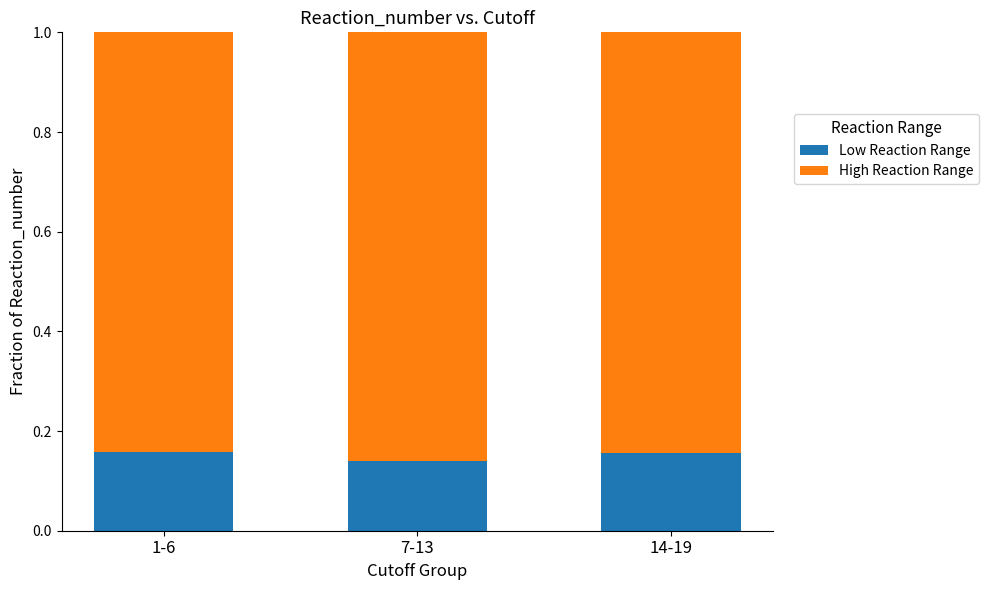

What is the sum of the Low Reaction Range values at 14-19 and 1-6?

0.3